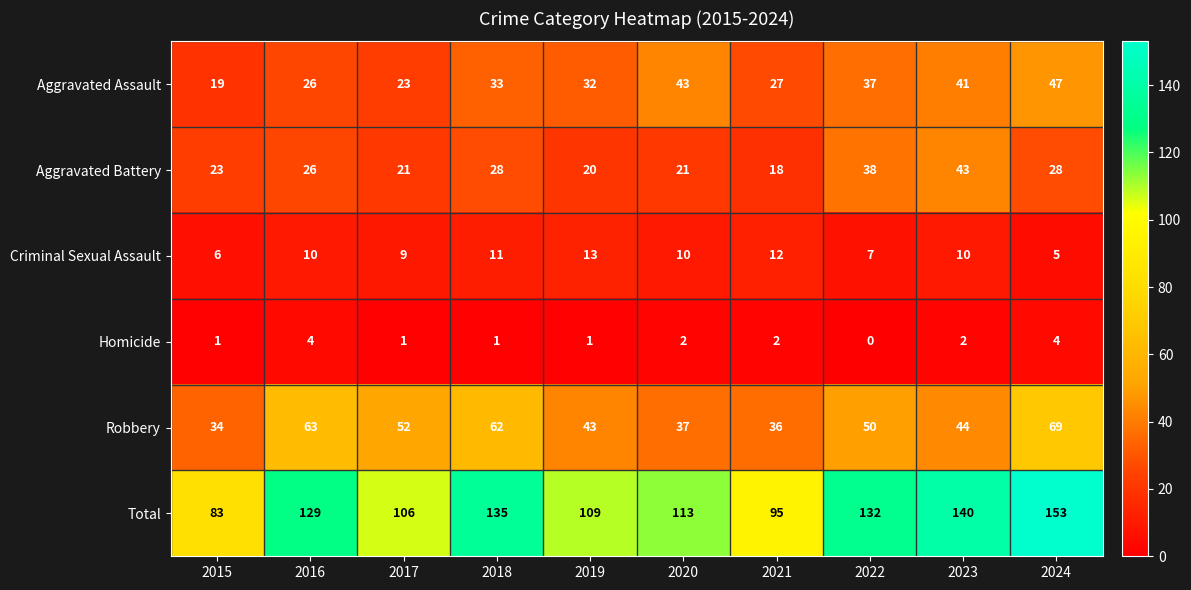

What is the difference between the highest and lowest values at 2021?

93